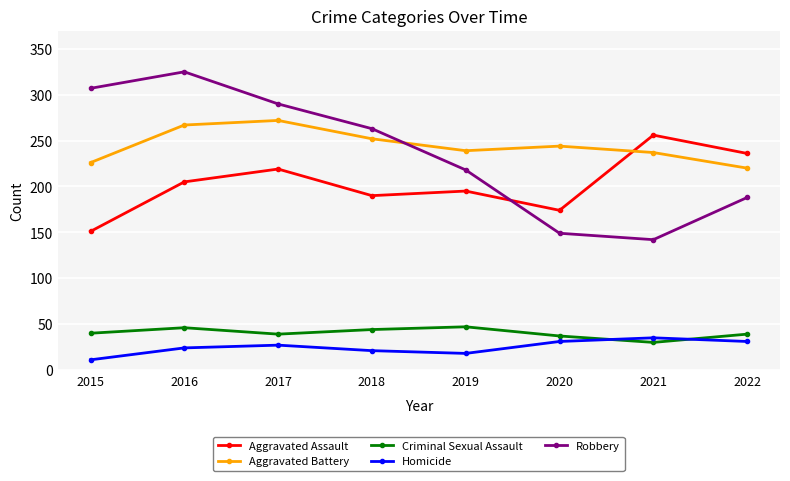

What is the average value of the Aggravated Assault series?

203